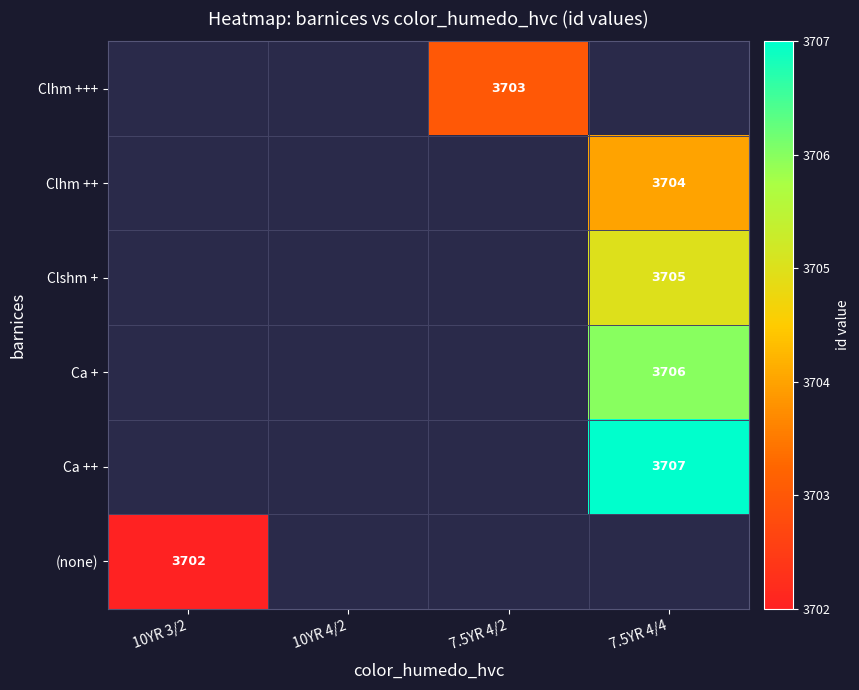

True or false: Clhm +++ has a value of 5470.1 at 7.5YR 4/2.

False